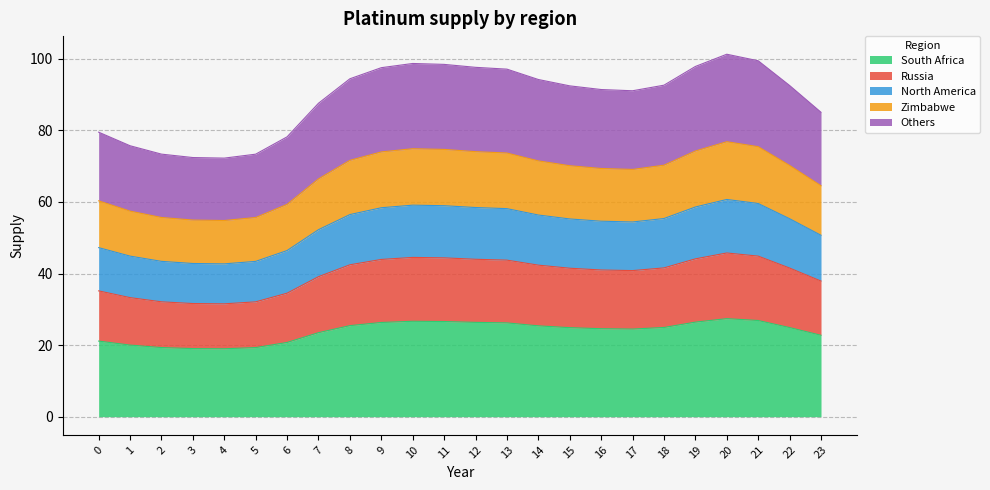

At which category is the sum across all series the highest?

20